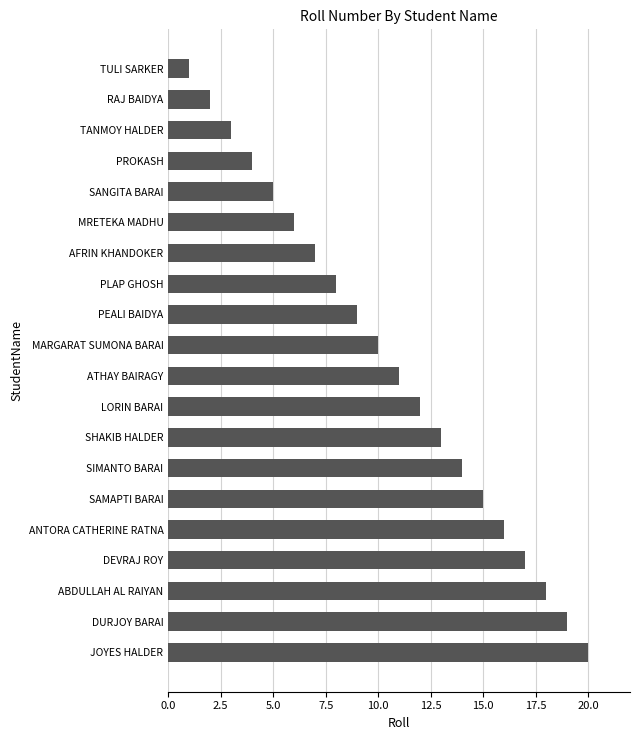

What is the difference between the maximum and minimum values?

19